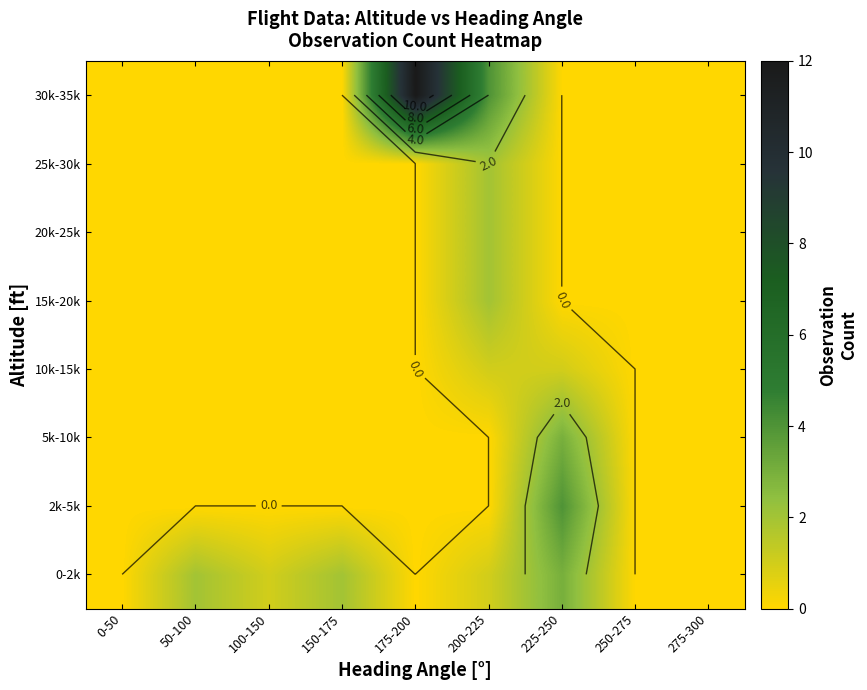

At which category is the sum across all series the highest?

175-200